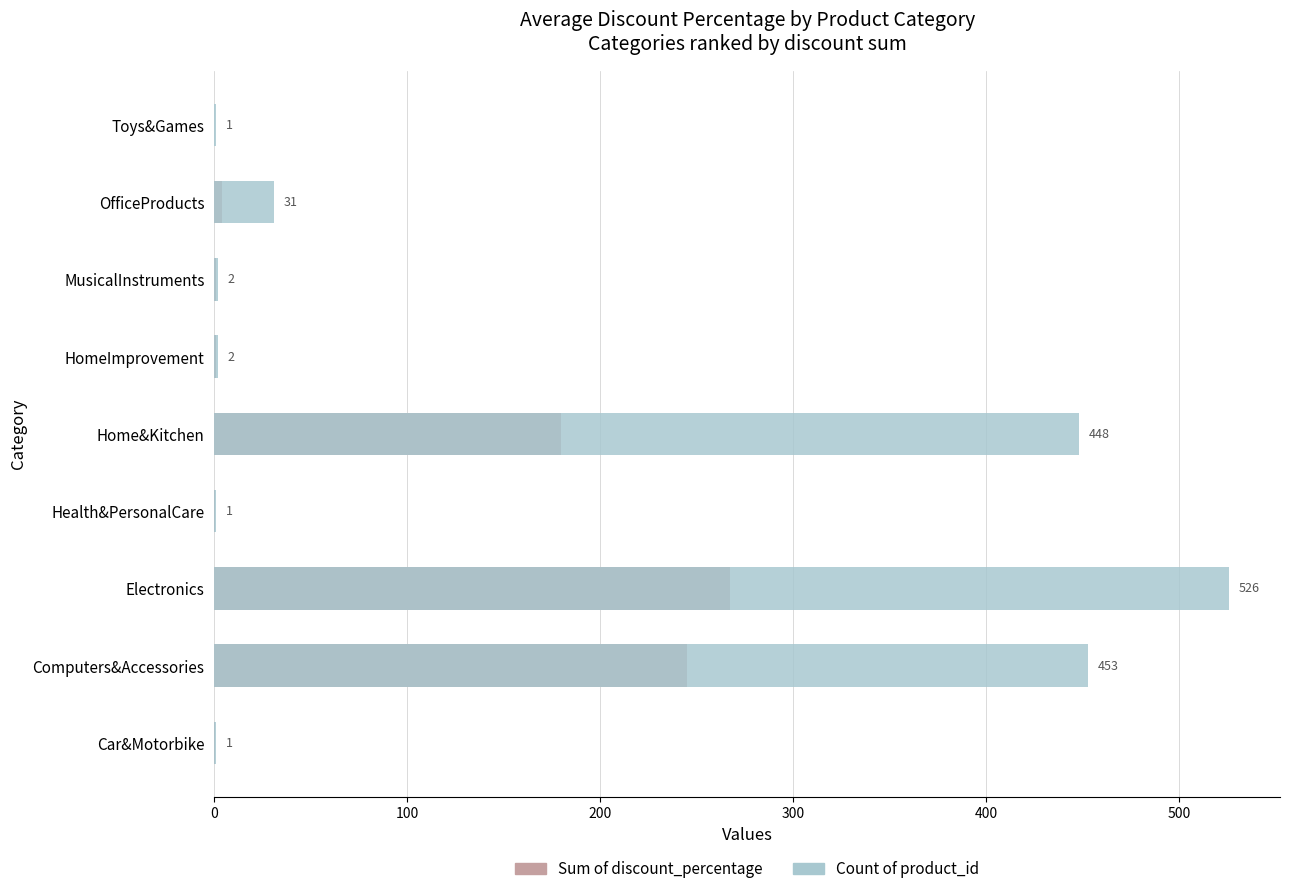

What is the maximum value for Count of product_id?

526.0